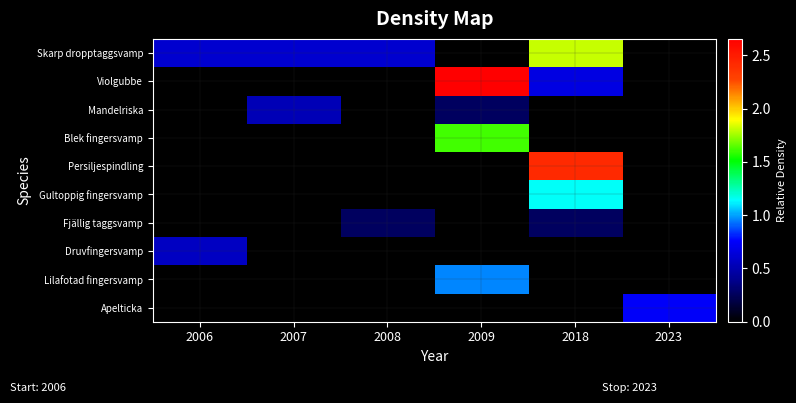

What is the difference between the highest and lowest values at 2006?

0.6